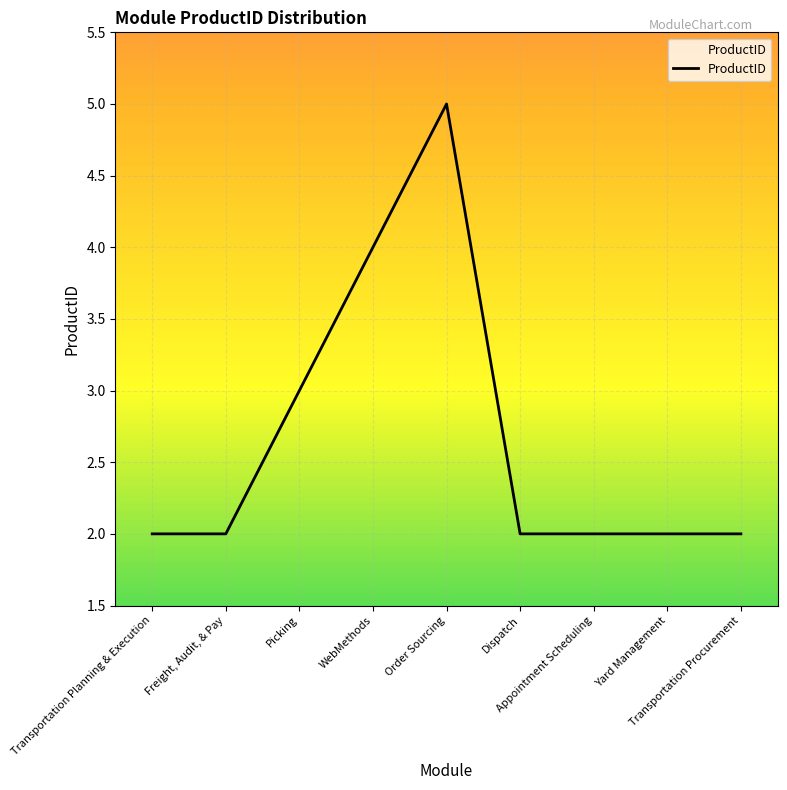

Reading left to right, what are all the values shown in this chart?

Transportation Planning & Execution=2	Freight, Audit, & Pay=2	Picking=3	WebMethods=4	Order Sourcing=5	Dispatch=2	Appointment Scheduling=2	Yard Management=2	Transportation Procurement=2